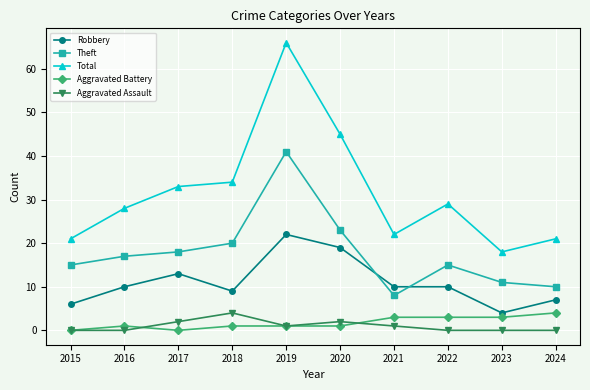

True or false: Aggravated Assault has more than 0 interior local peaks.

True